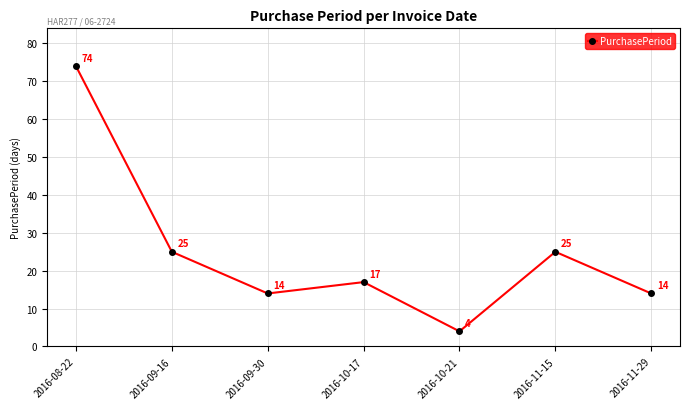

What position from the left is 2016-09-16?

2